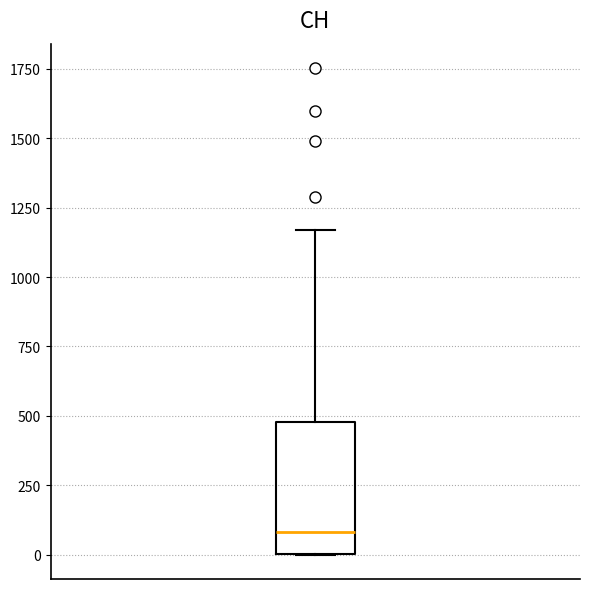

Where is the upper edge of the box on the y-axis? The values are not printed on the chart, so give them approximately, as read against the axis.

500